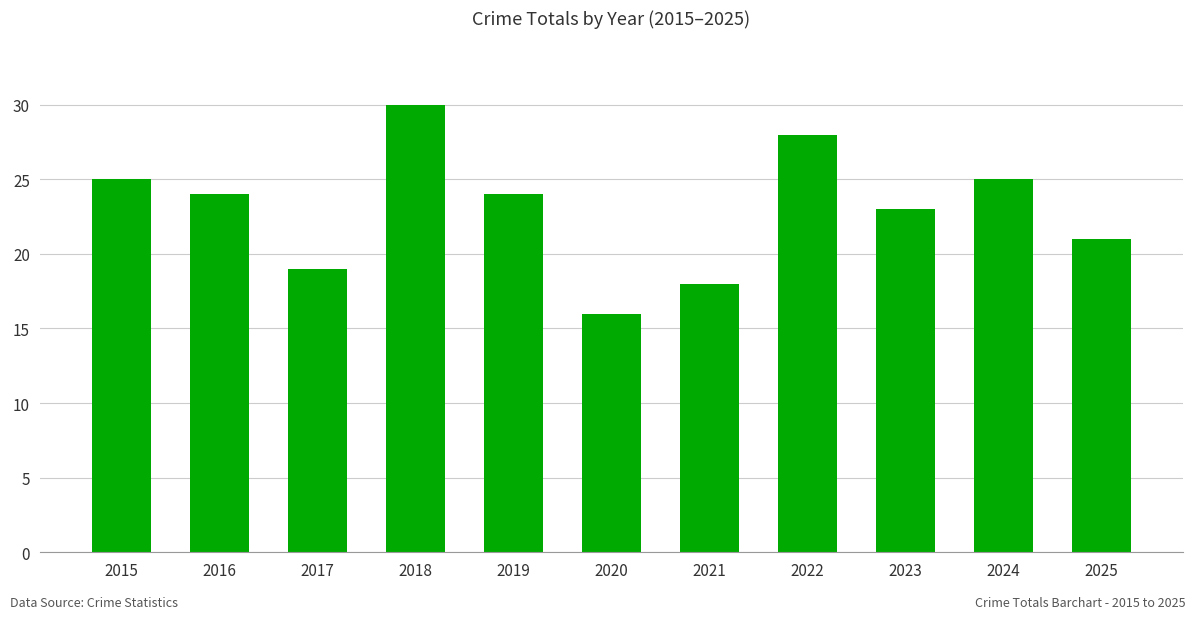

What is the difference between the maximum and minimum values?

14